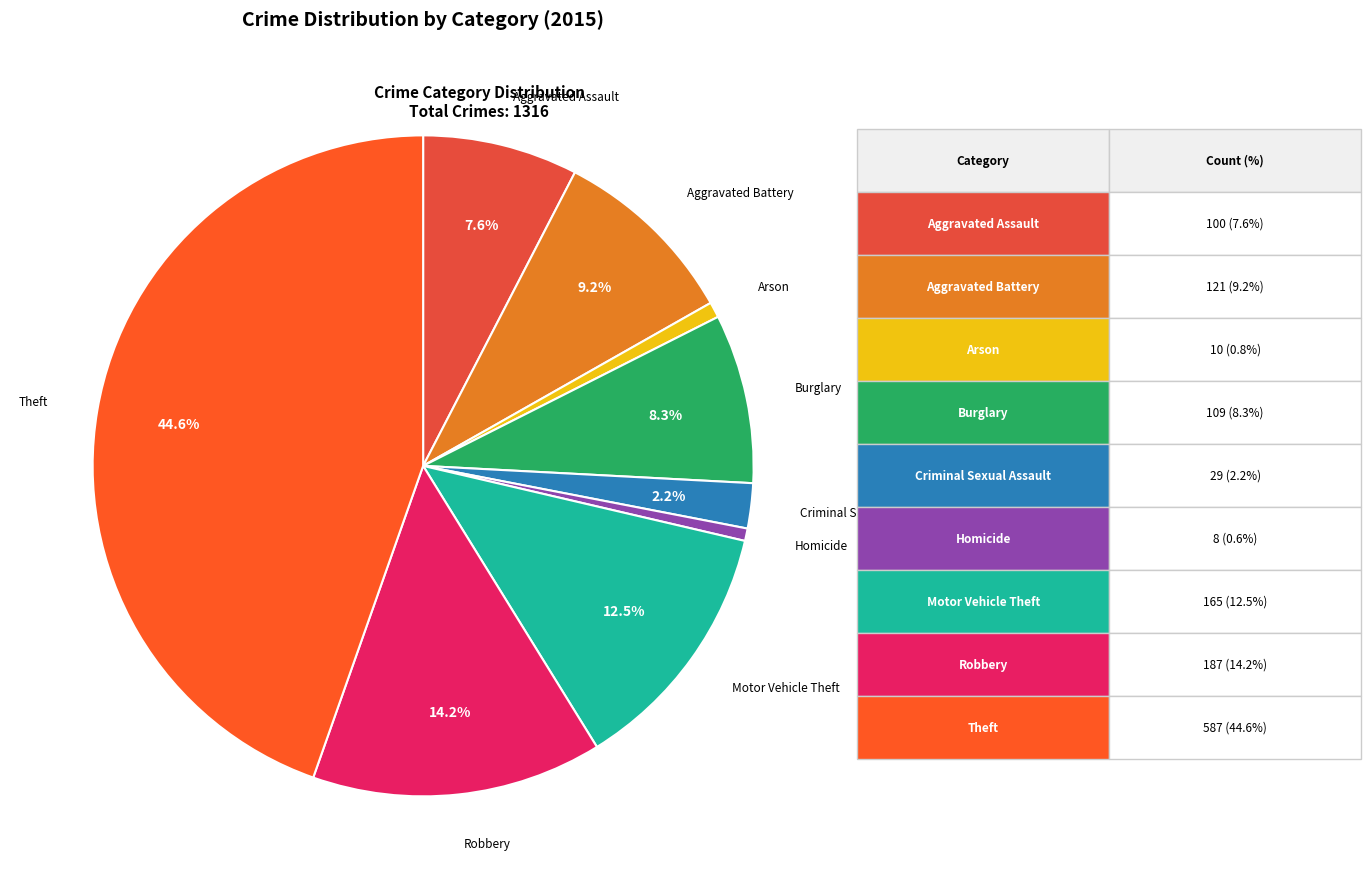

How many segments does this pie chart have?

9